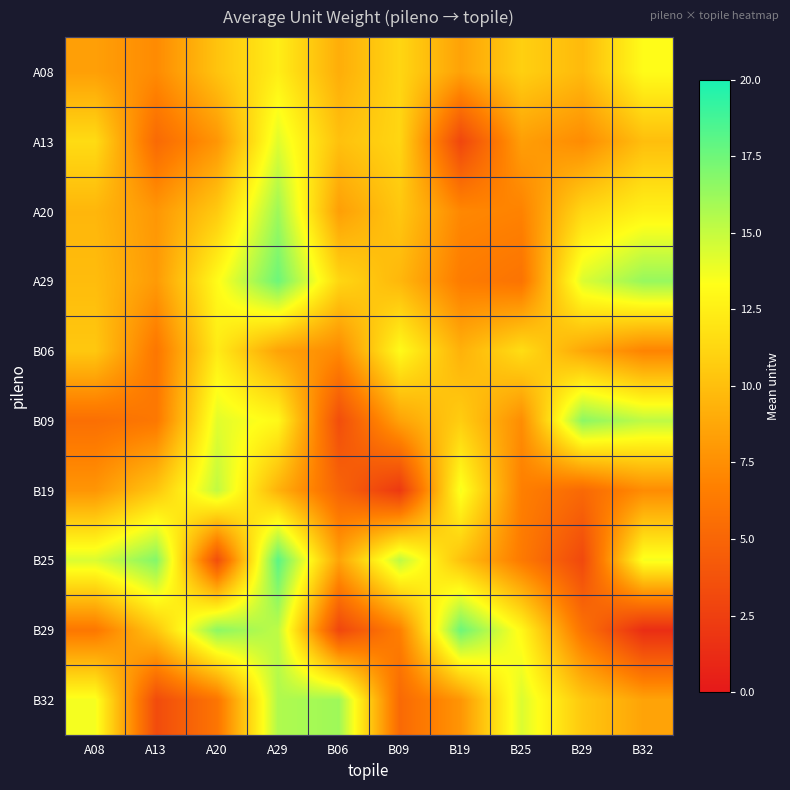

At which category does the chart reach its peak across all series?

A29